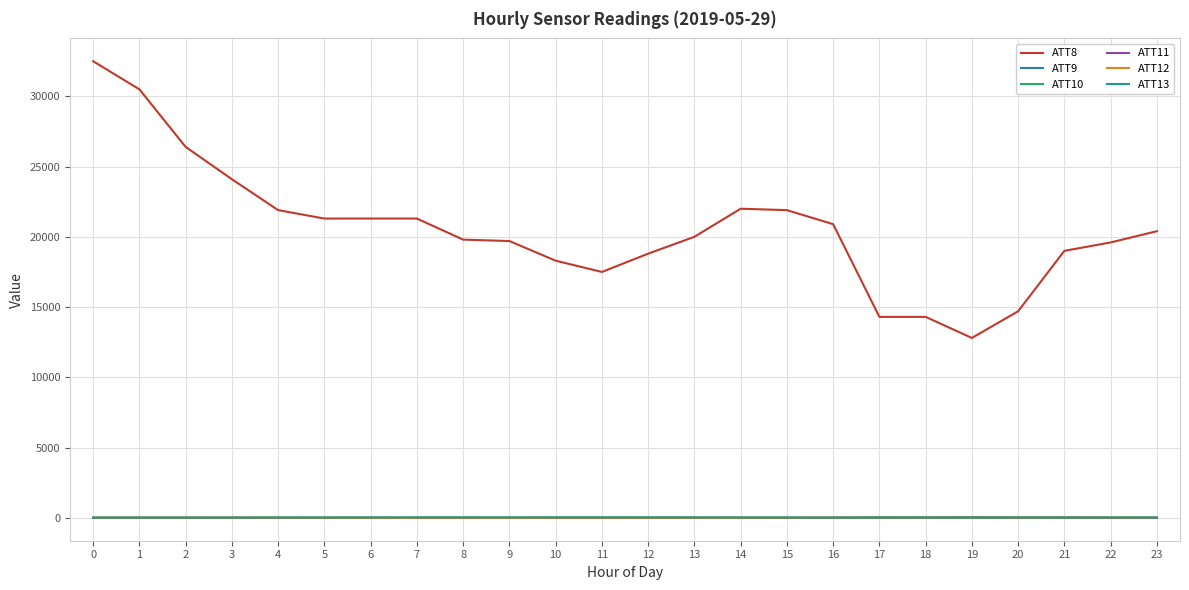

Which series has the widest spread of values?

ATT8